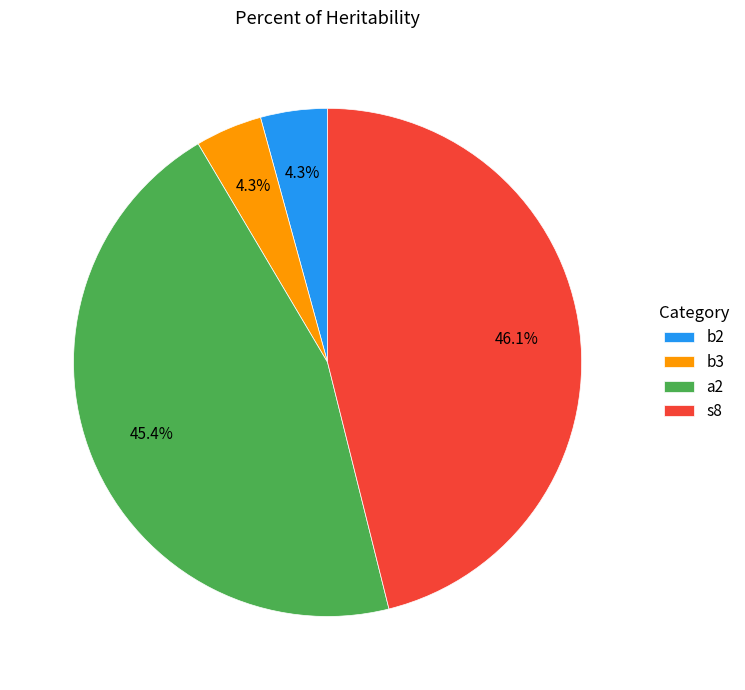

Which category has the biggest portion of the pie?

s8